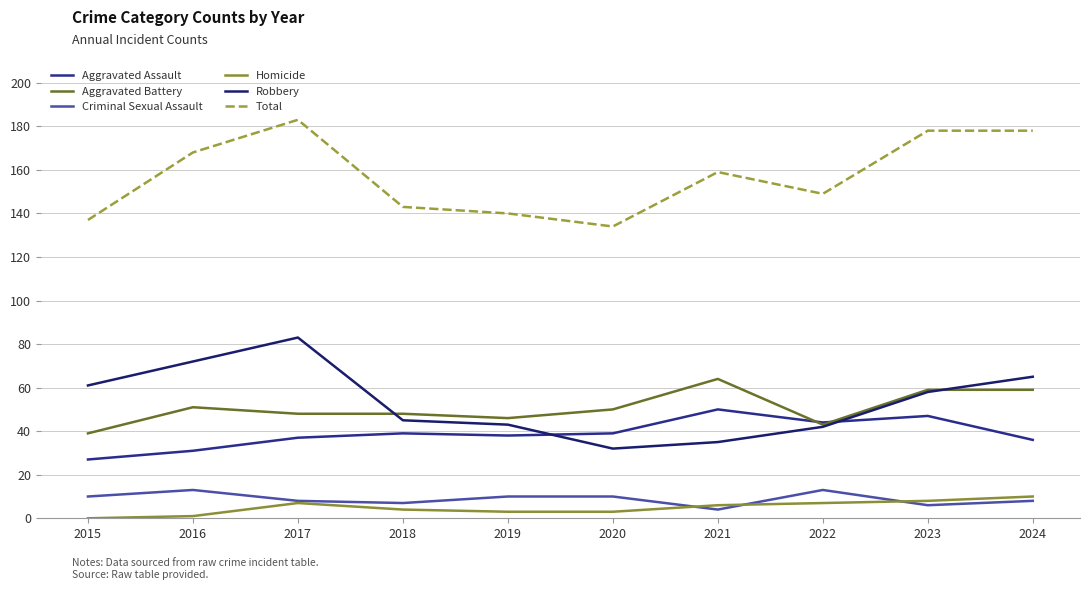

Rank the series by their maximum value, from lowest to highest.

Homicide, Criminal Sexual Assault, Aggravated Assault, Aggravated Battery, Robbery, Total